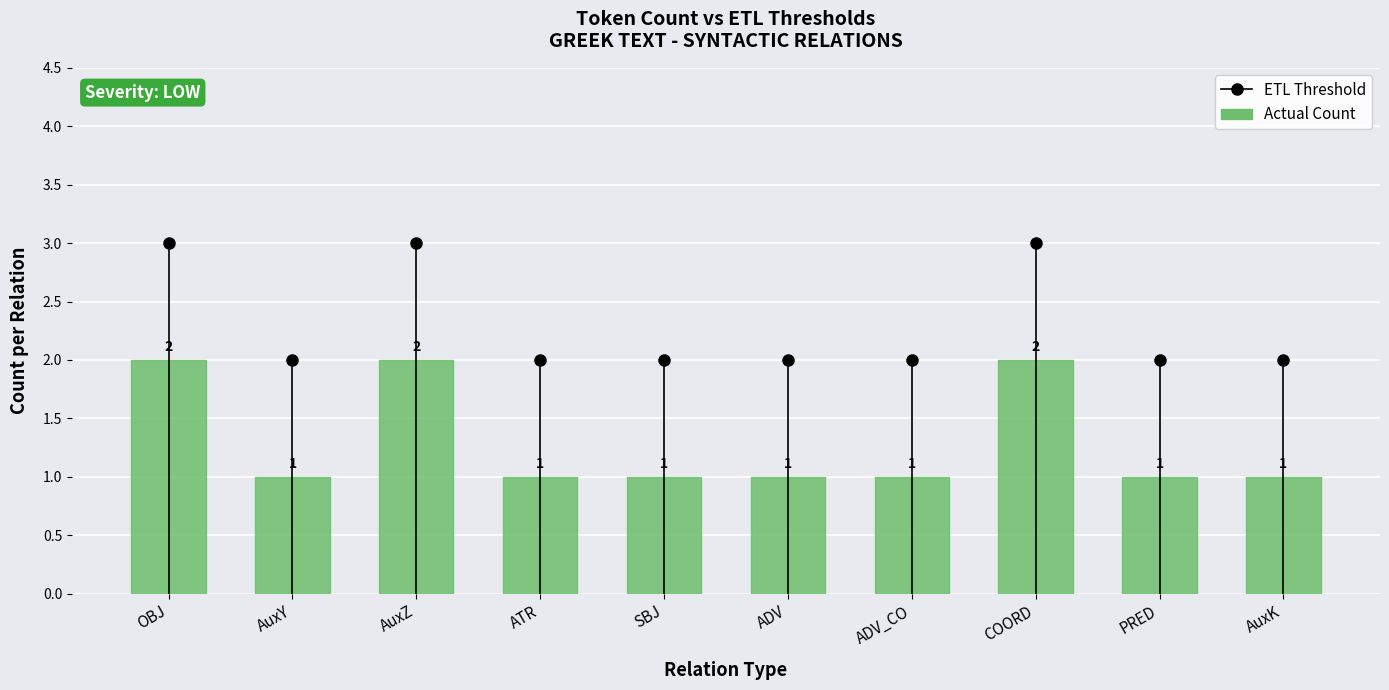

The chart shows a value of 1 at ADV_CO. True or false?

True